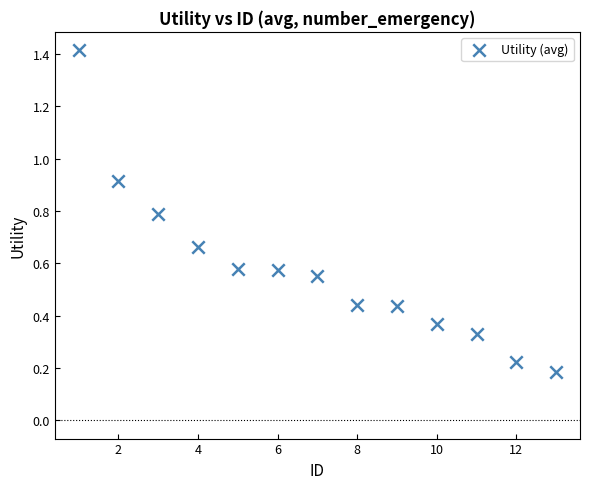

What is the range of Y values (max minus min)?

1.2